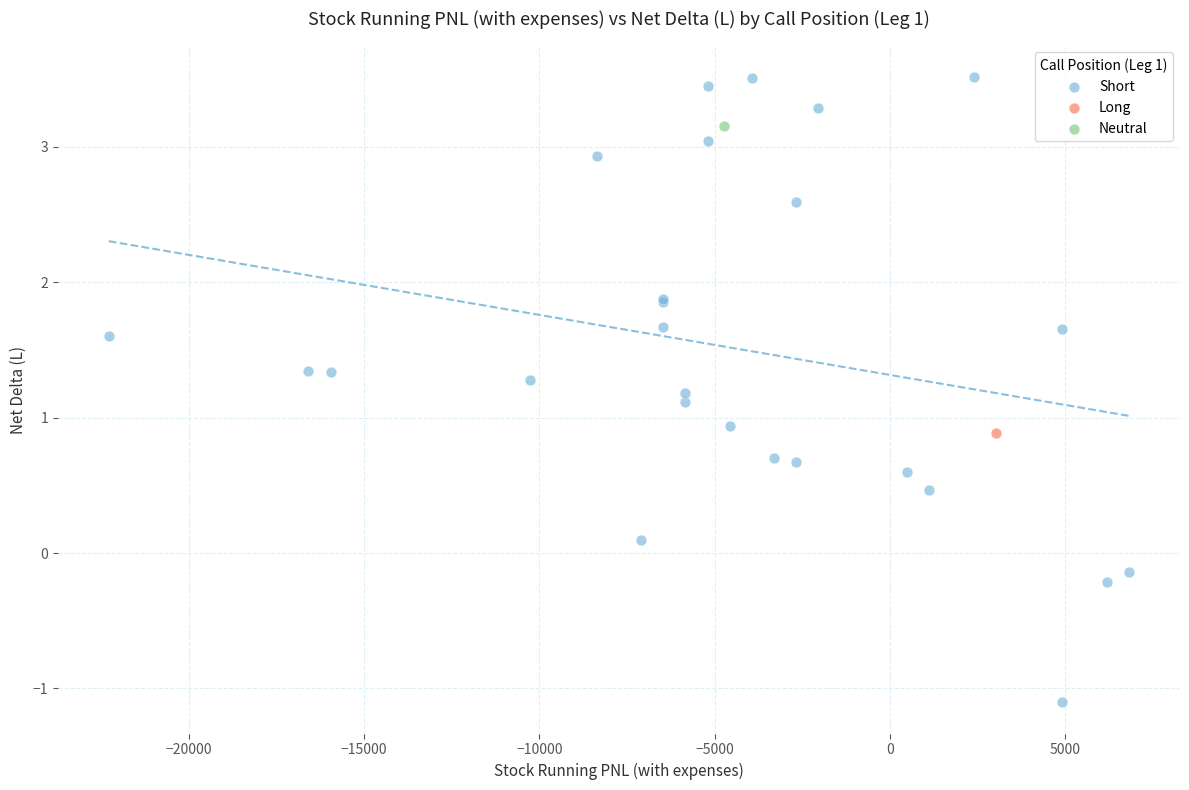

What are all the series names shown in the legend?

Short, Long, Neutral